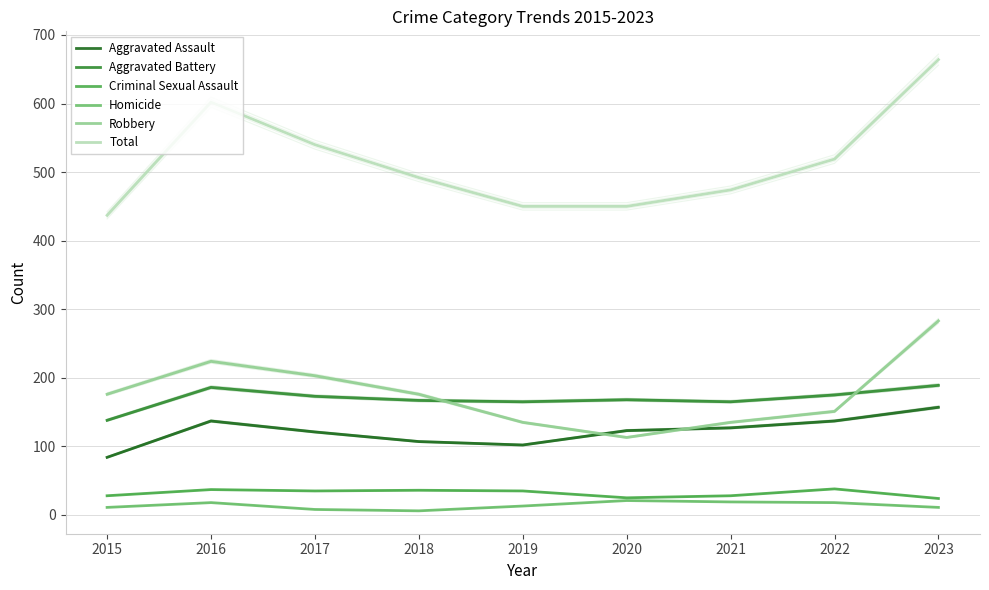

Which label corresponds to the largest value in the chart?

2023